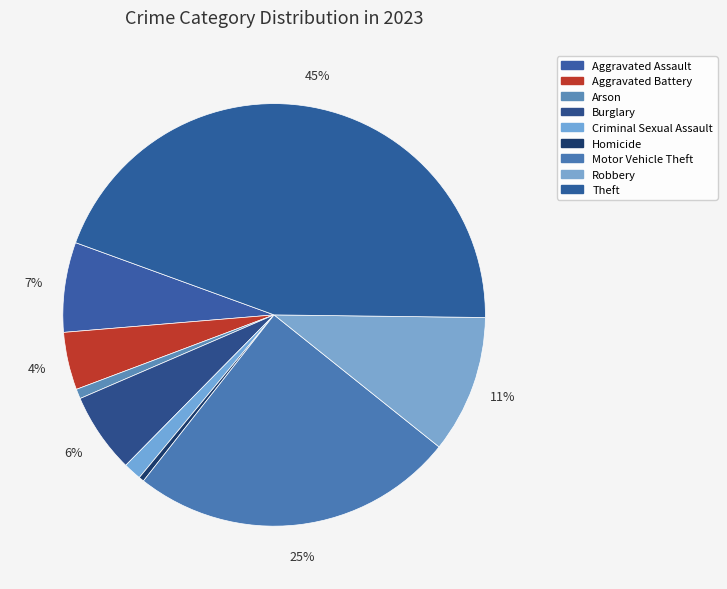

To the nearest percent, what is the combined percentage of Robbery and Burglary?

17%